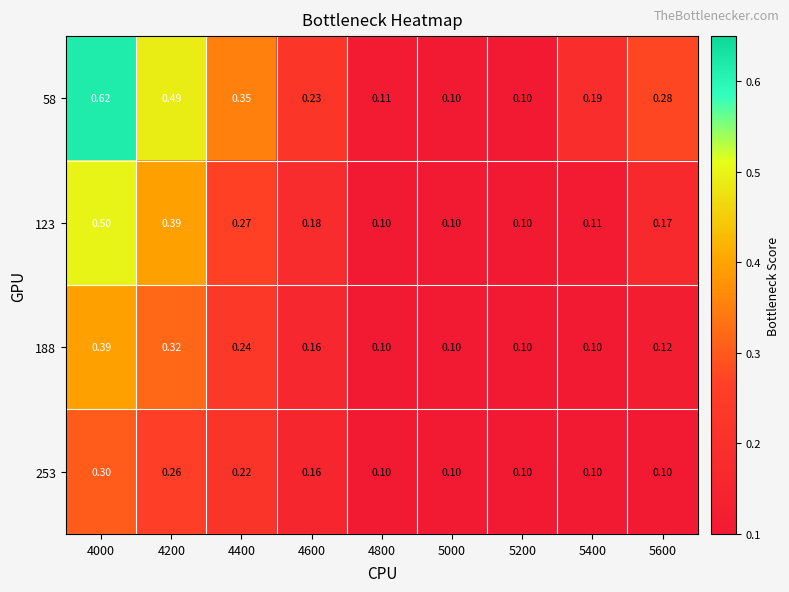

Is the value of 58 at 4600 greater than the value of 123 at 5000?

Yes